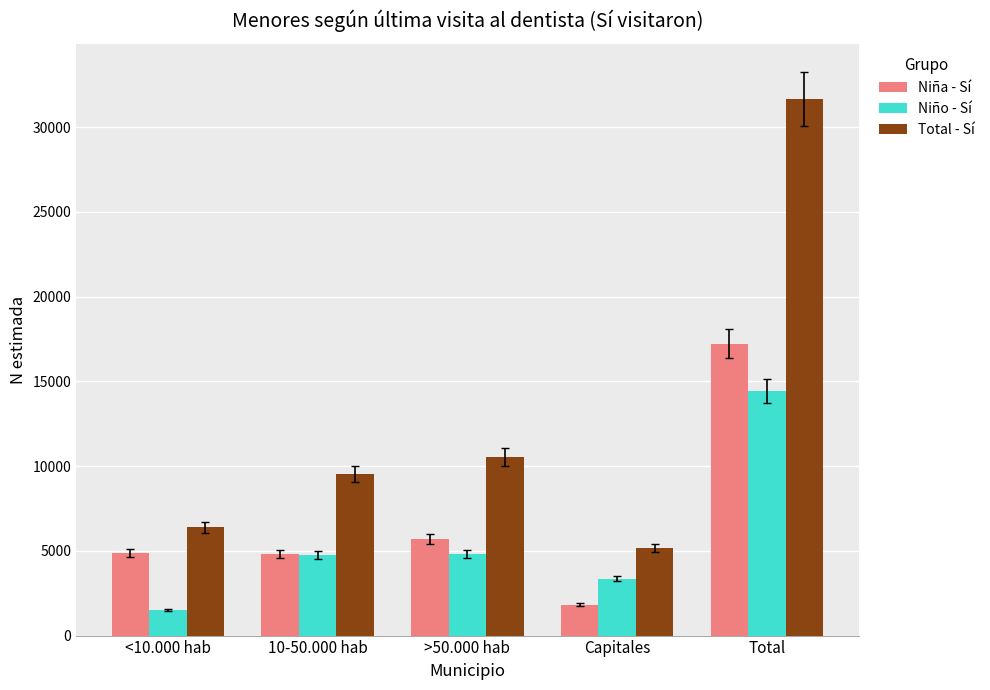

What is the value of the Total - Sí bar at the 3rd from the left?

10550